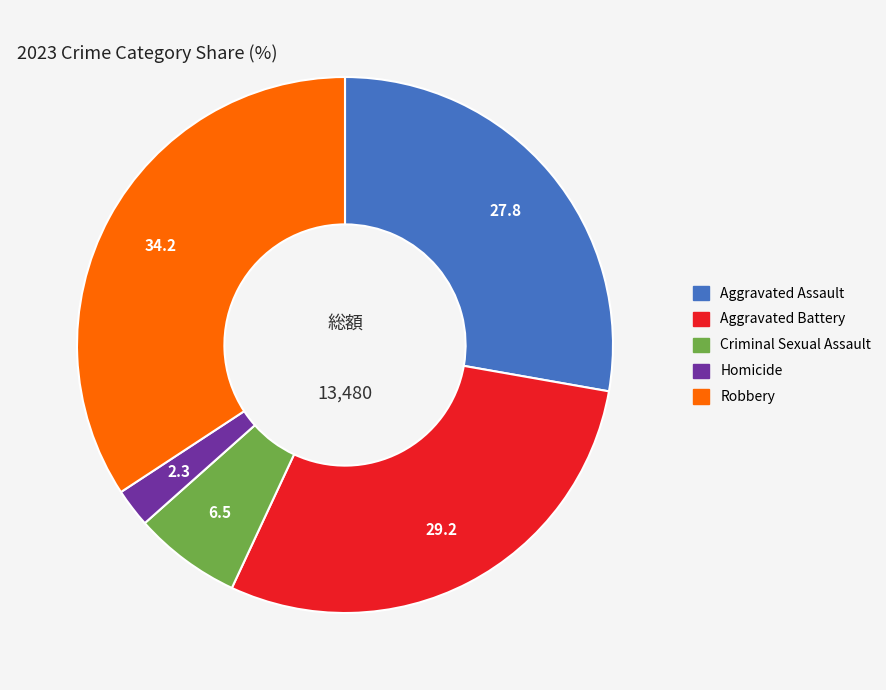

Between Criminal Sexual Assault and Robbery, which is larger?

Robbery